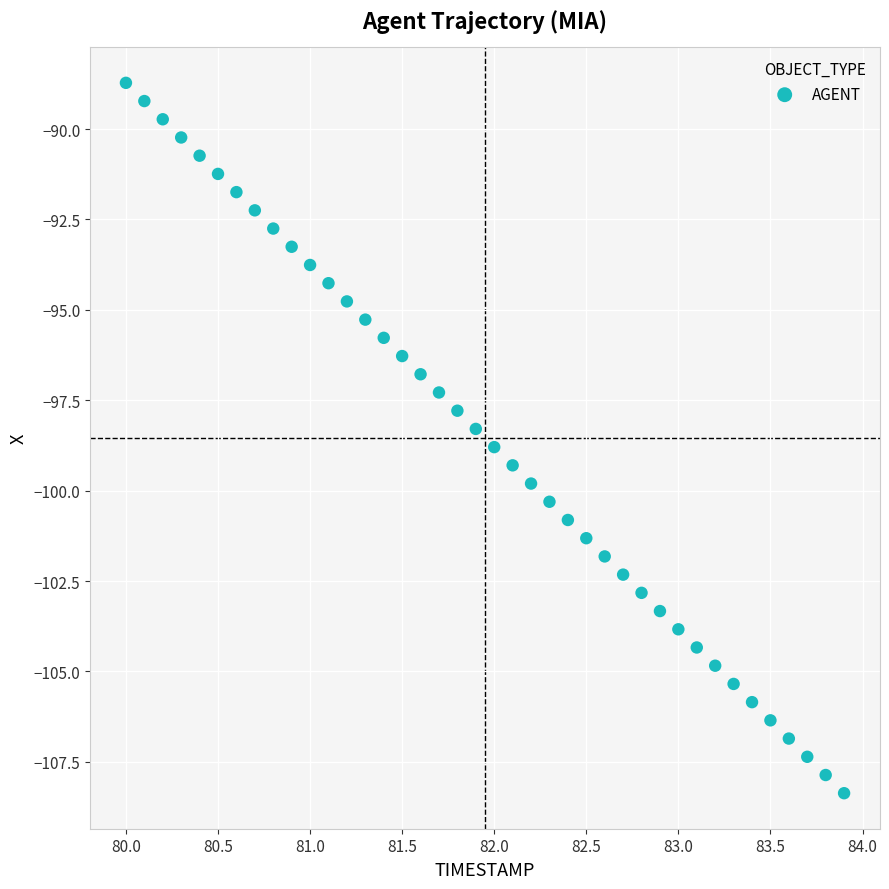

What is the range of X values (max minus min)?

3.9